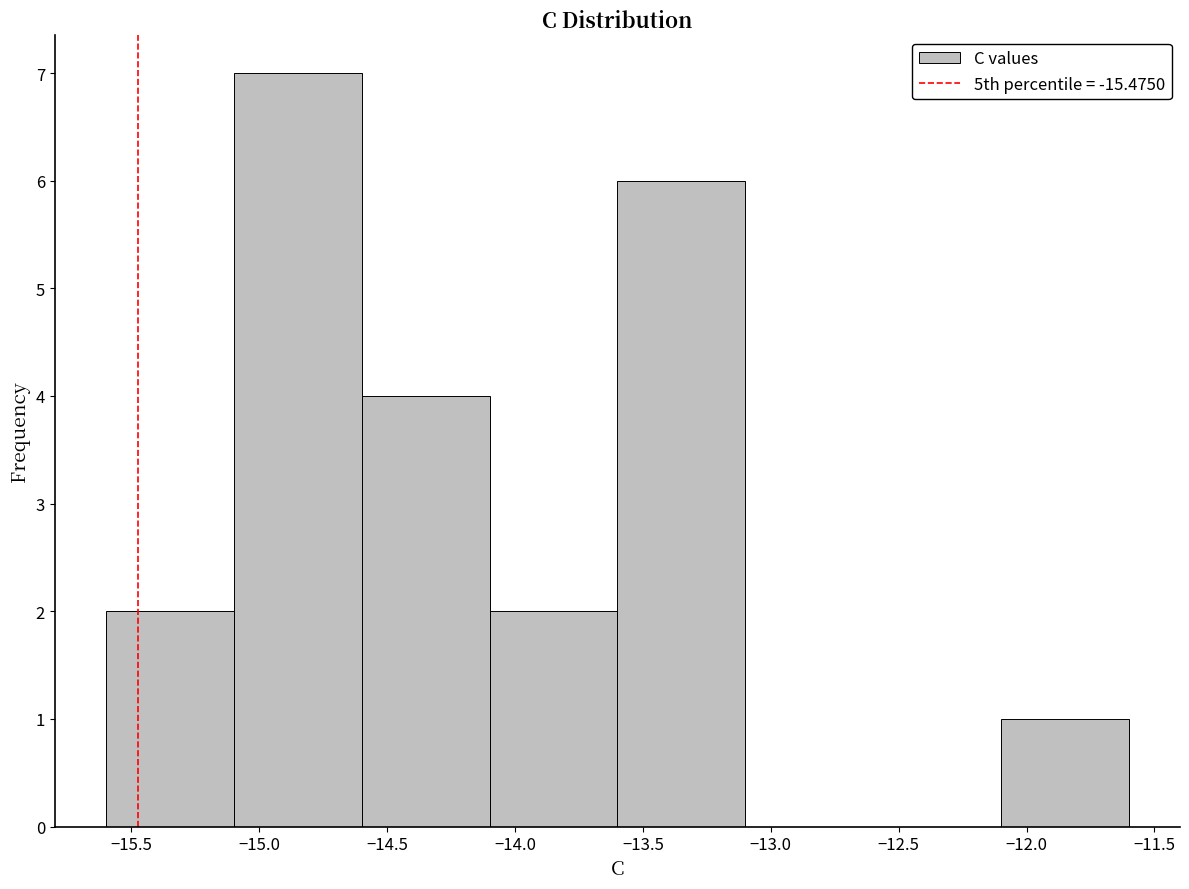

Reading left to right, transcribe this chart: for each bar, give the range it covers on the x-axis and its height. The values are not printed on the chart, so give them approximately, as read against the axis.

-15.6 to -15.1: 2
-15.1 to -14.6: 7
-14.6 to -14.1: 4
-14.1 to -13.6: 2
-13.6 to -13.1: 6
-13.1 to -12.6: 0
-12.6 to -12.1: 0
-12.1 to -11.6: 1